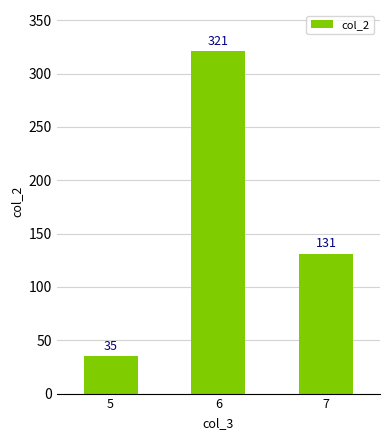

Approximately how many times larger is the value at 7 compared to 5?

3.7